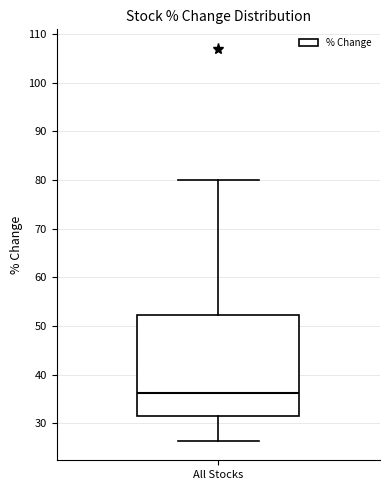

Transcribe this box plot: give where the median line is, the range the box spans, and where the two whiskers end, as read against the y-axis. The values are not printed on the chart, so give them approximately, as read against the axis.

median 36, box 31 to 52, whiskers 26 to 80